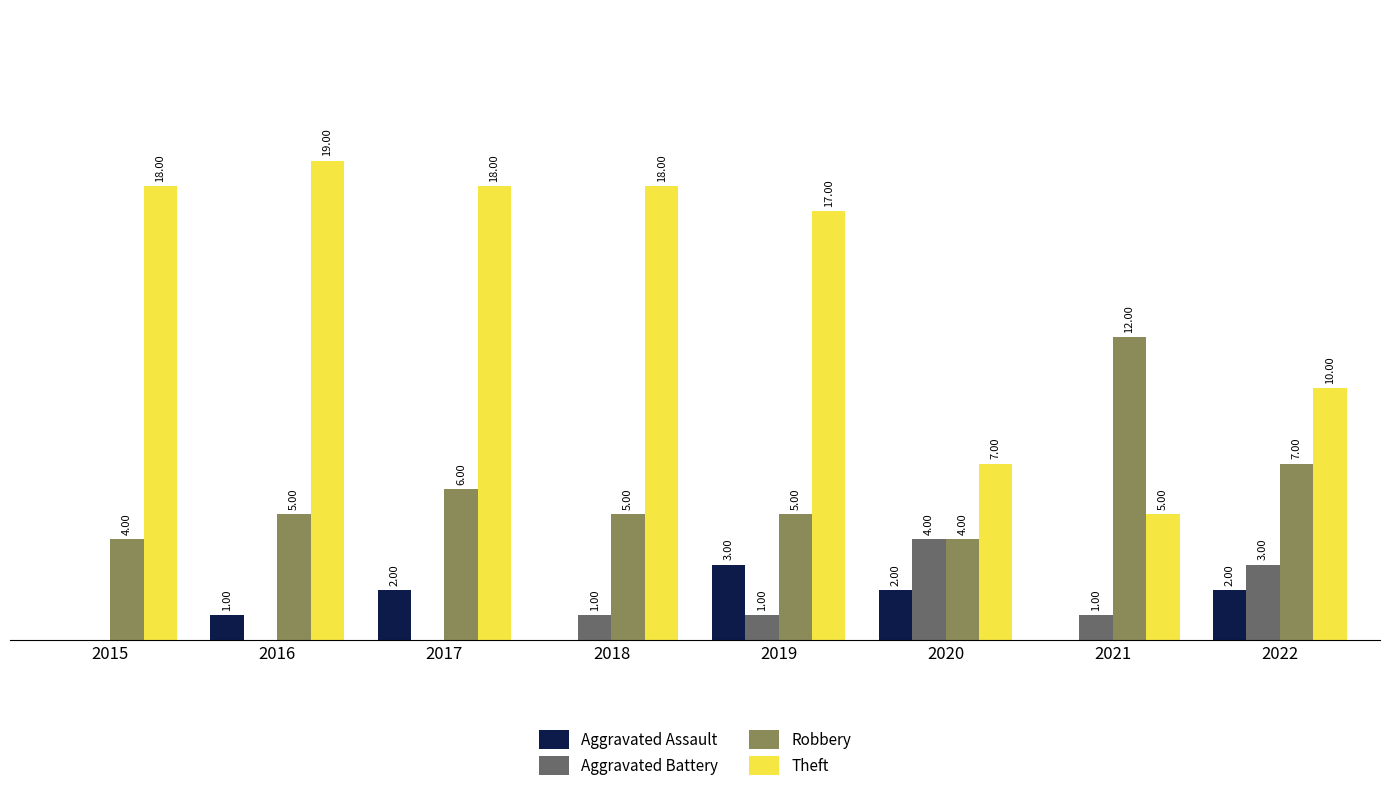

Is the value of Aggravated Battery at 2019 greater than the value of Theft at 2021?

No